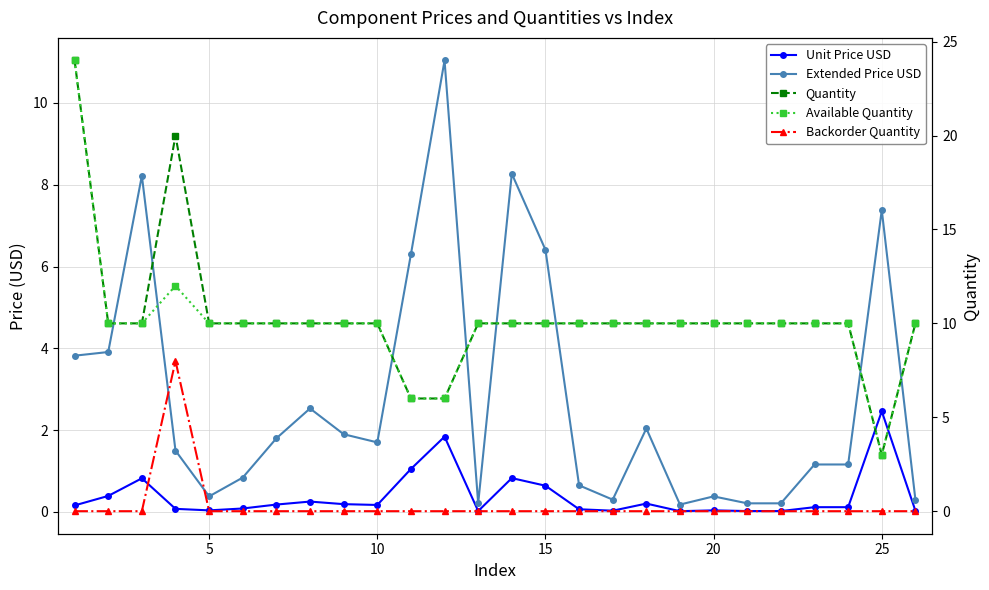

What value does the Available Quantity series have at 15?

10.0